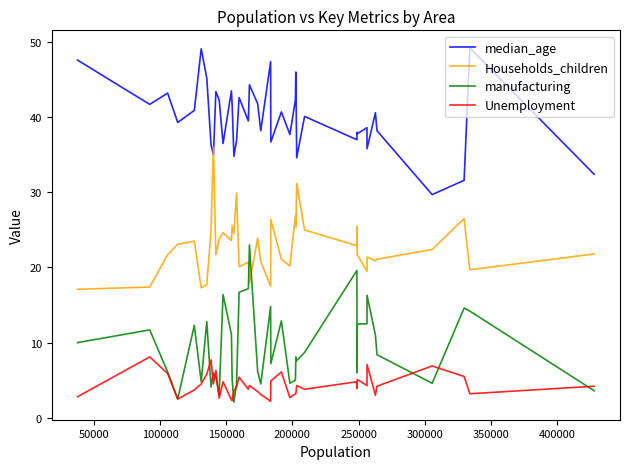

Which series ends up on top after the final intersection of manufacturing and Households_children?

Households_children